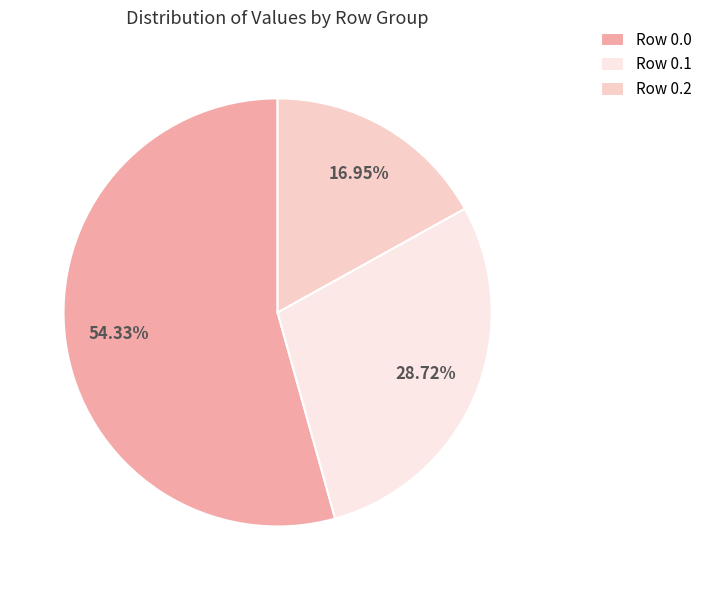

Count the number of slices in the pie.

3